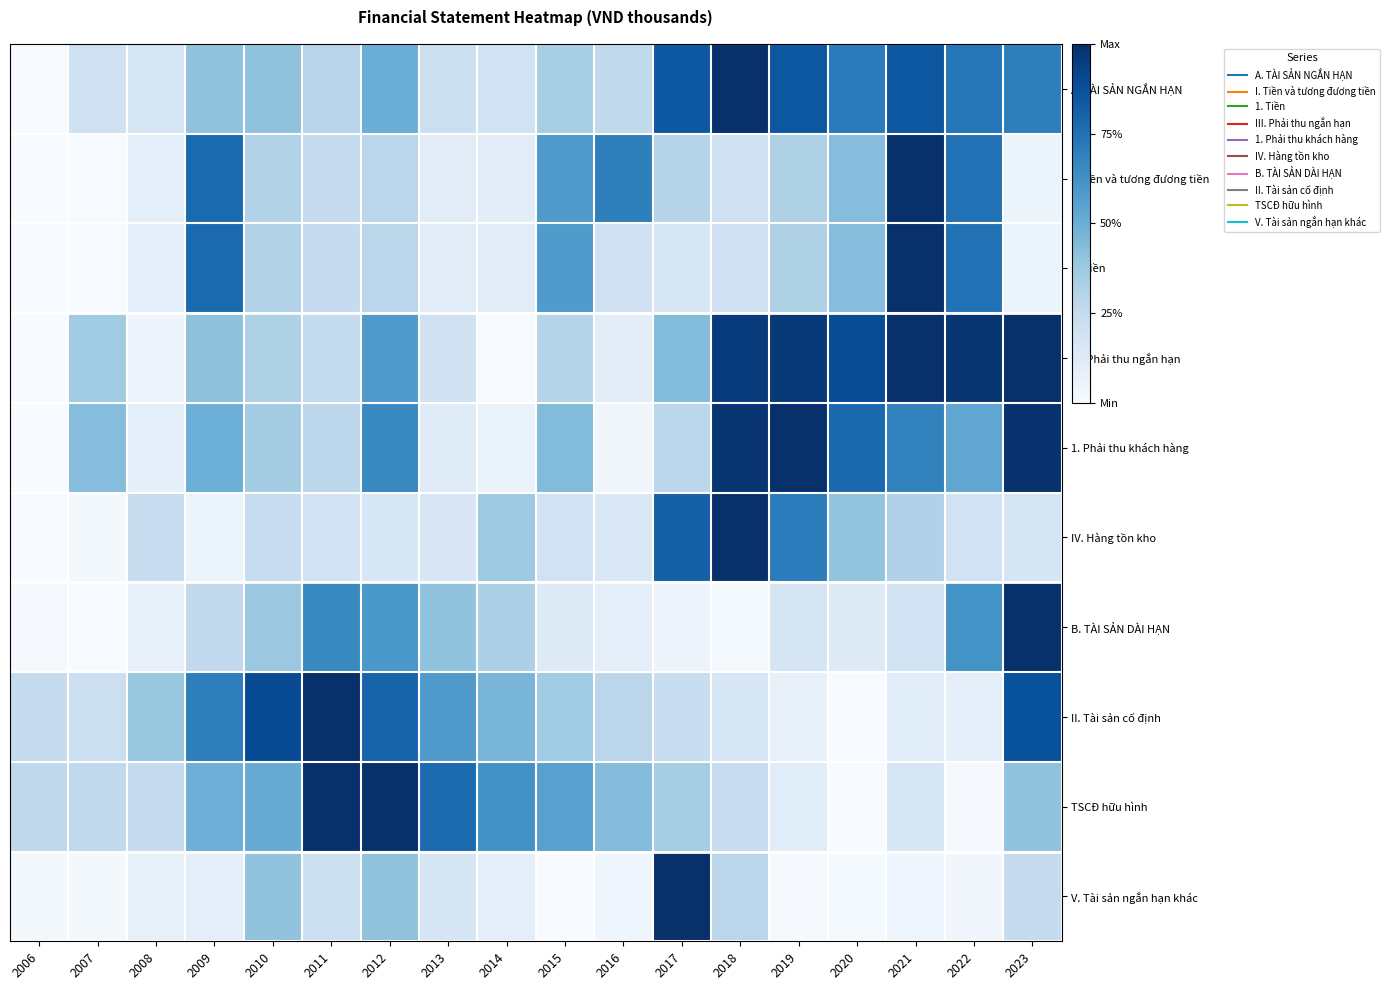

Which has a higher value, 2014 or 2009?

2009